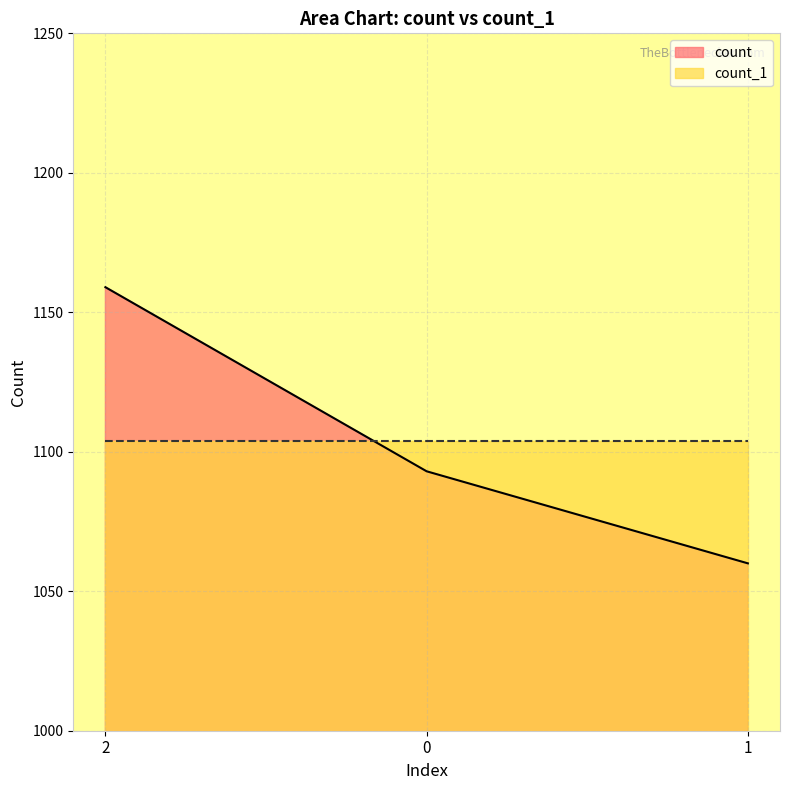

Does the chart have visible grid lines?

Yes